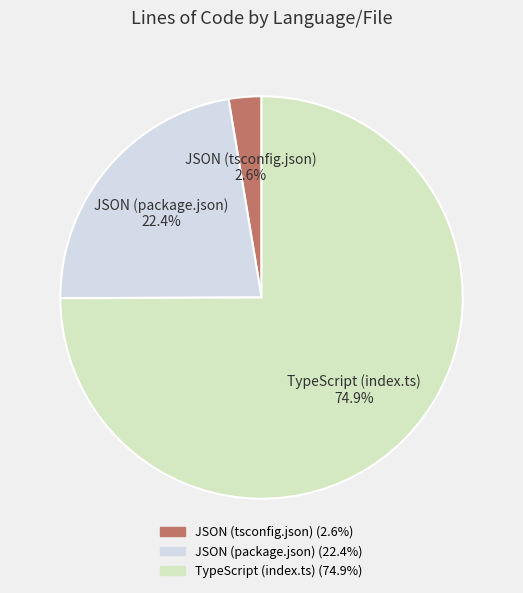

Is the sum of JSON (tsconfig.json) and TypeScript (index.ts) greater than half?

Yes